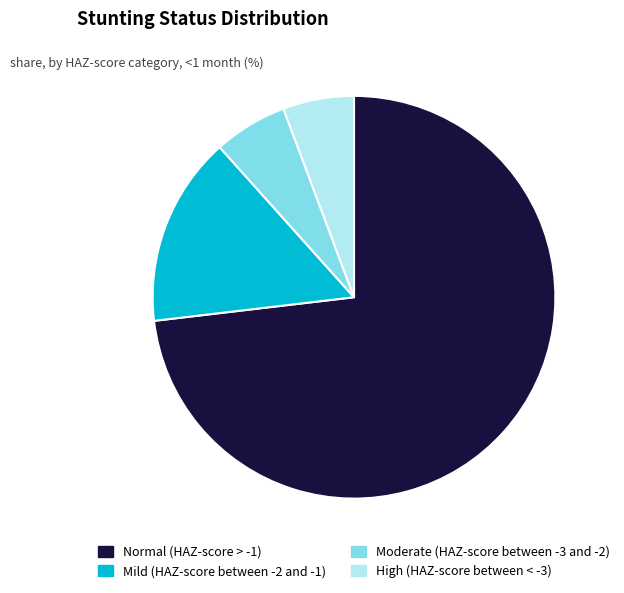

Which has a higher value, Mild (HAZ-score between -2 and -1) or Normal (HAZ-score > -1)?

Normal (HAZ-score > -1)